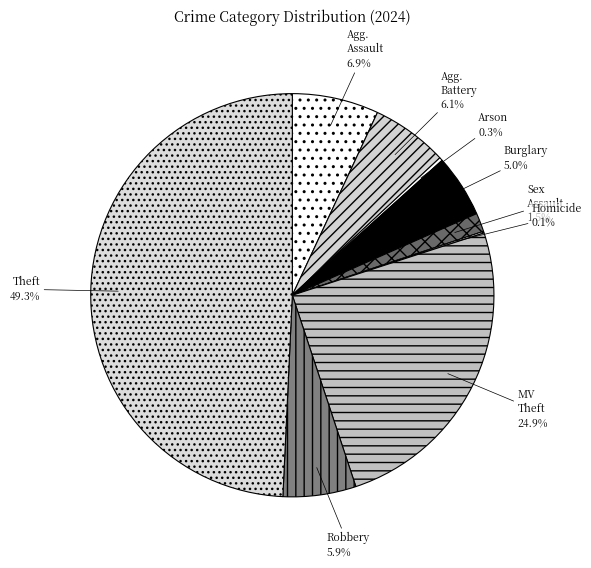

Count the number of slices in the pie.

9